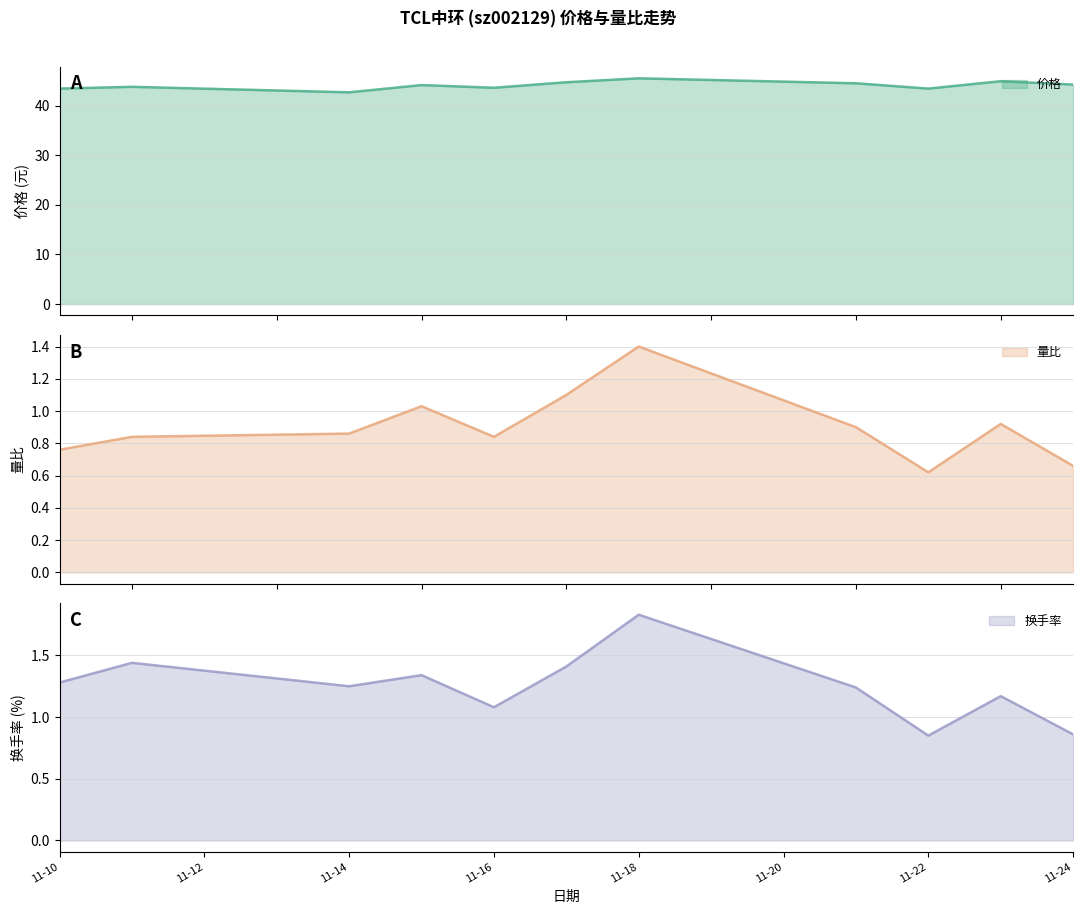

What is the maximum value for 价格?

45.5